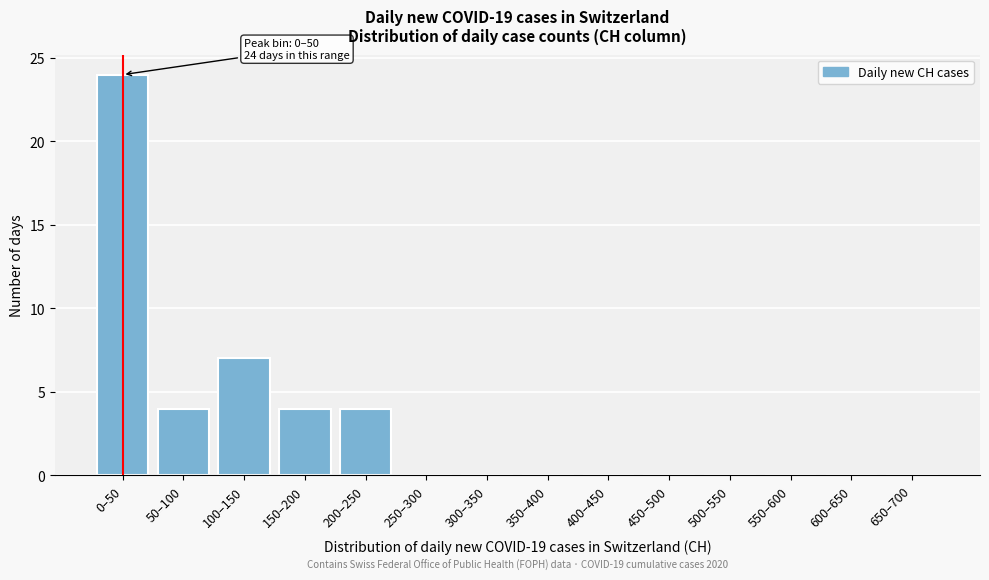

Reading left to right, transcribe all the data shown in this chart.

0–50=24	50–100=4	100–150=7	150–200=4	200–250=4	250–300=0	300–350=0	350–400=0	400–450=0	450–500=0	500–550=0	550–600=0	600–650=0	650–700=0